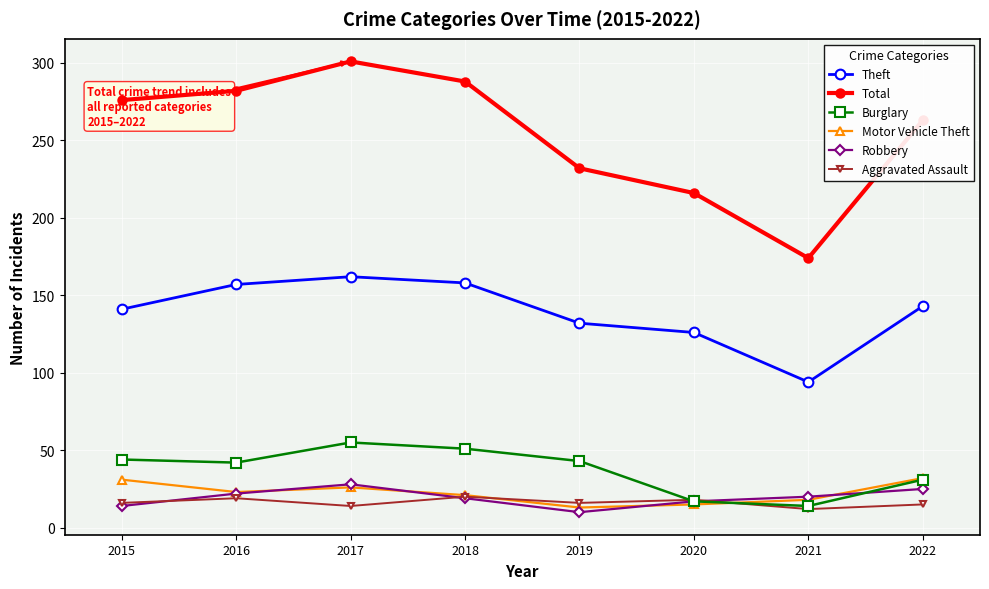

Is it true that Theft equals 157 at 2016?

True